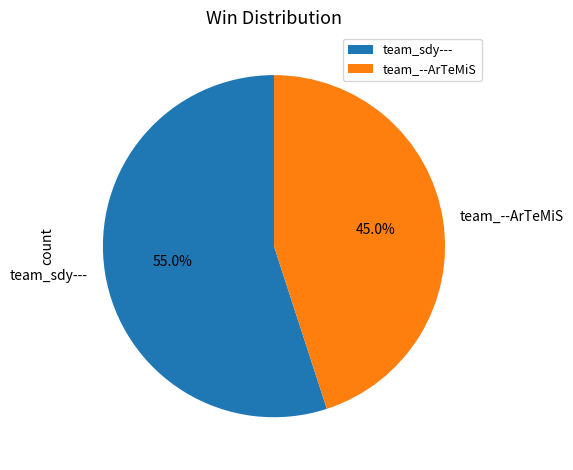

To the nearest percent, what percentage of the pie is team_--ArTeMiS?

45%